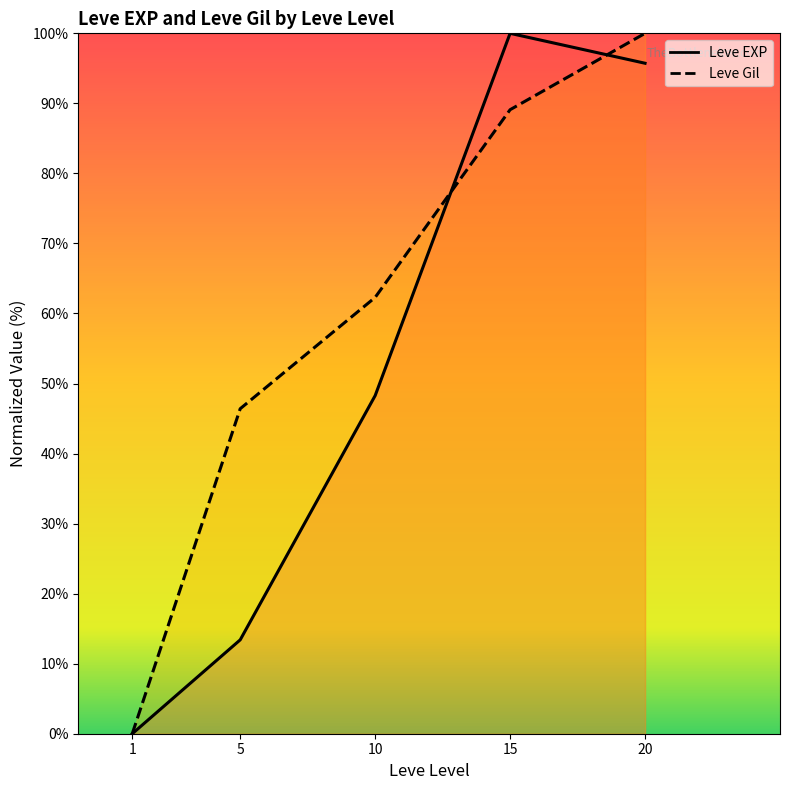

Rank the series by their maximum value, from highest to lowest.

Leve EXP, Leve Gil